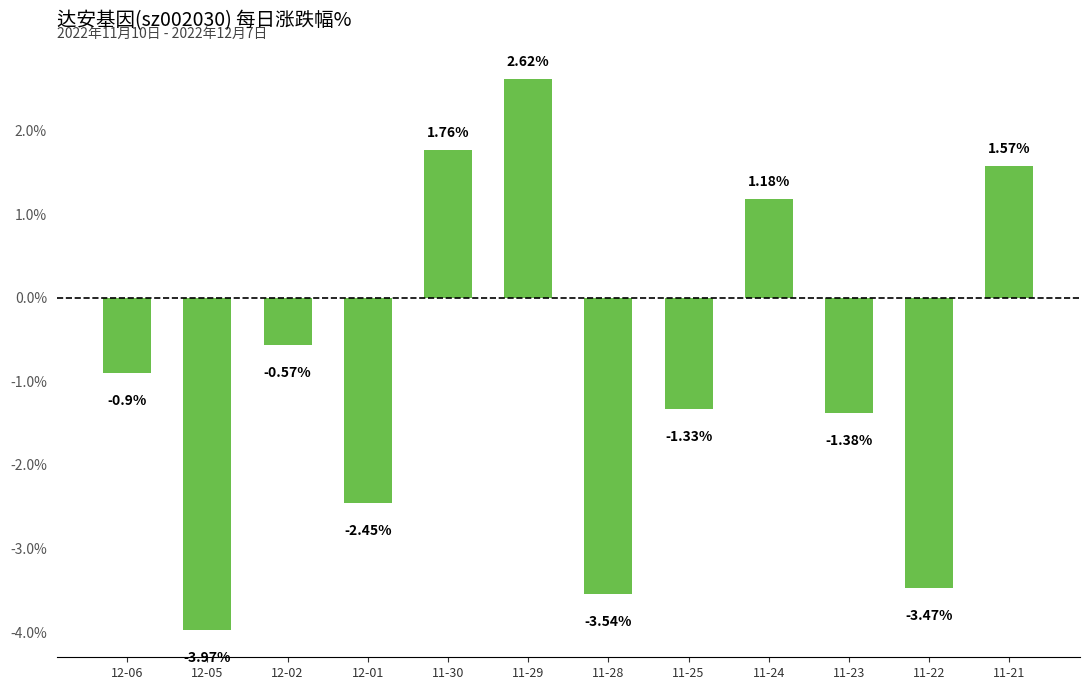

What is the difference between the maximum and minimum values?

6.6